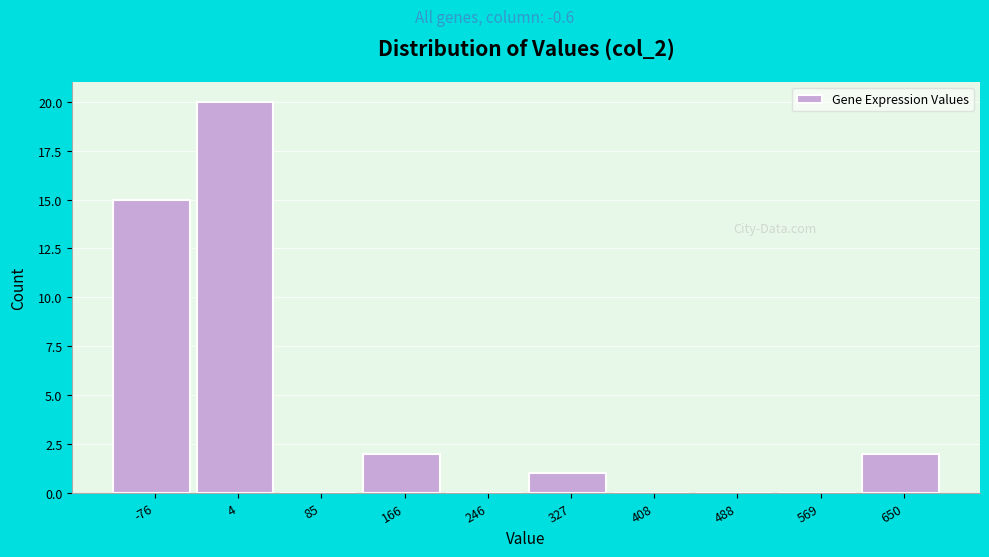

Reading right to left, transcribe all the data shown in this chart.

650=2	569=0	488=0	408=0	327=1	246=0	166=2	85=0	4=20	-76=15